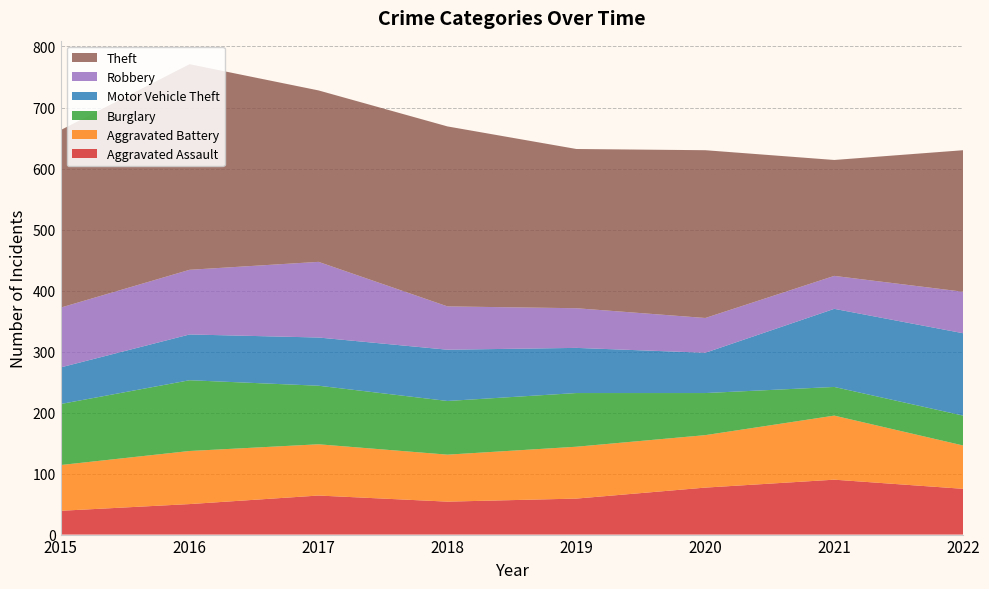

Reading right to left, extract all data points from this chart.

Aggravated Assault: 75	90	77	59	54	64	50	39
Aggravated Battery: 71	105	86	85	77	84	87	75
Burglary: 49	47	69	88	88	96	116	100
Motor Vehicle Theft: 135	128	66	74	84	79	75	60
Robbery: 68	54	57	65	71	124	106	98
Theft: 232	190	275	261	295	281	337	291